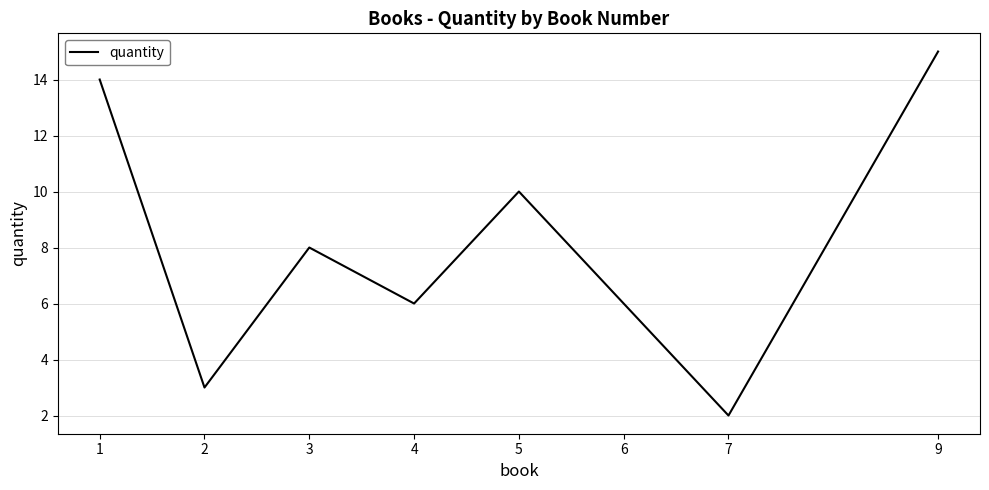

What is the sum of all values?

64